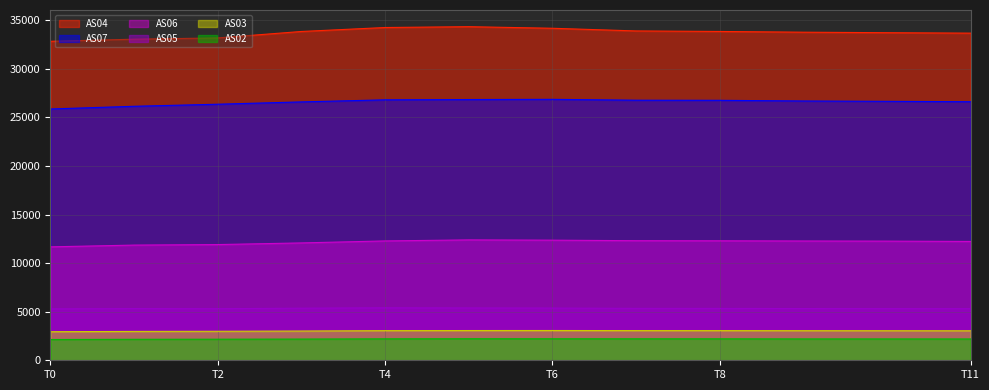

Count the number of data series in this chart.

6